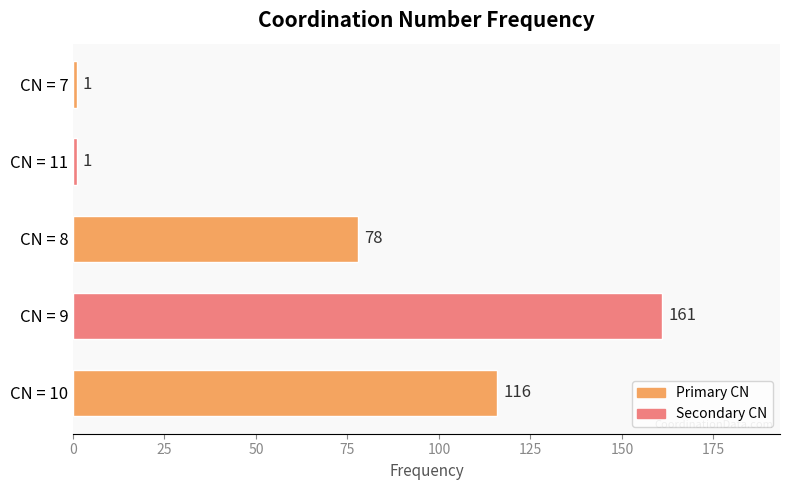

Approximately how many times larger is the value at CN = 8 compared to CN = 7?

78.0